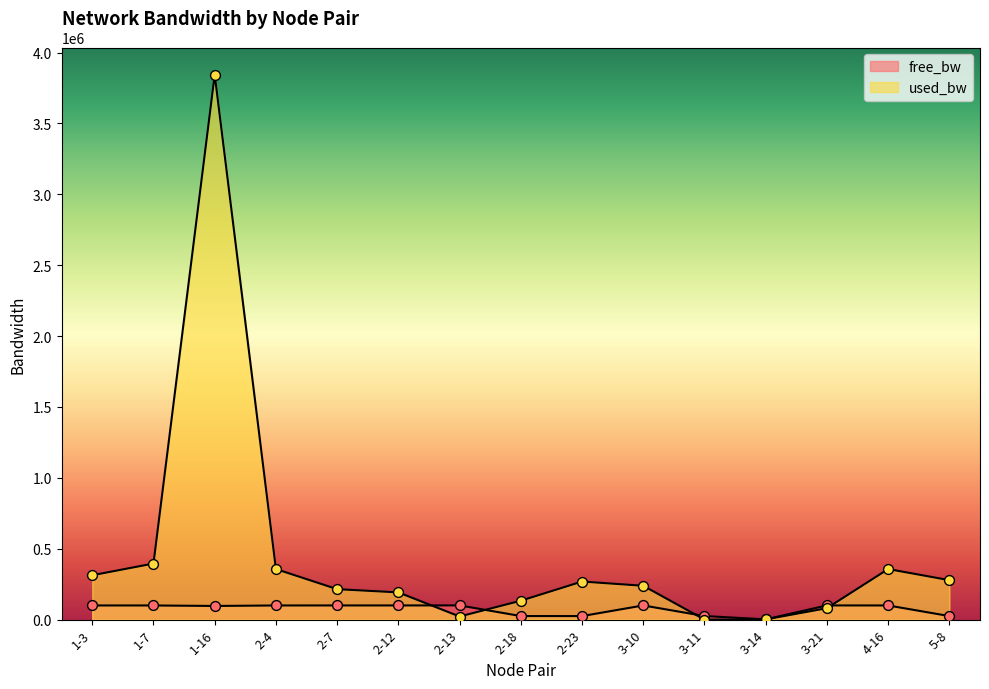

At how many categories does at least one series exceed 2699207?

1